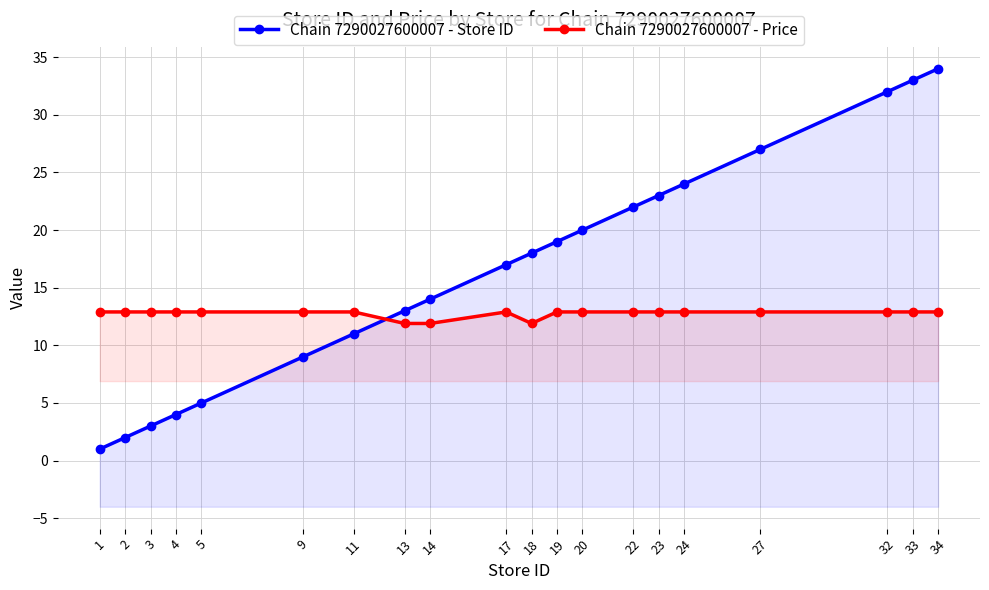

The Chain 7290027600007 - Store ID series shows 13.4 at 33. True or false?

False